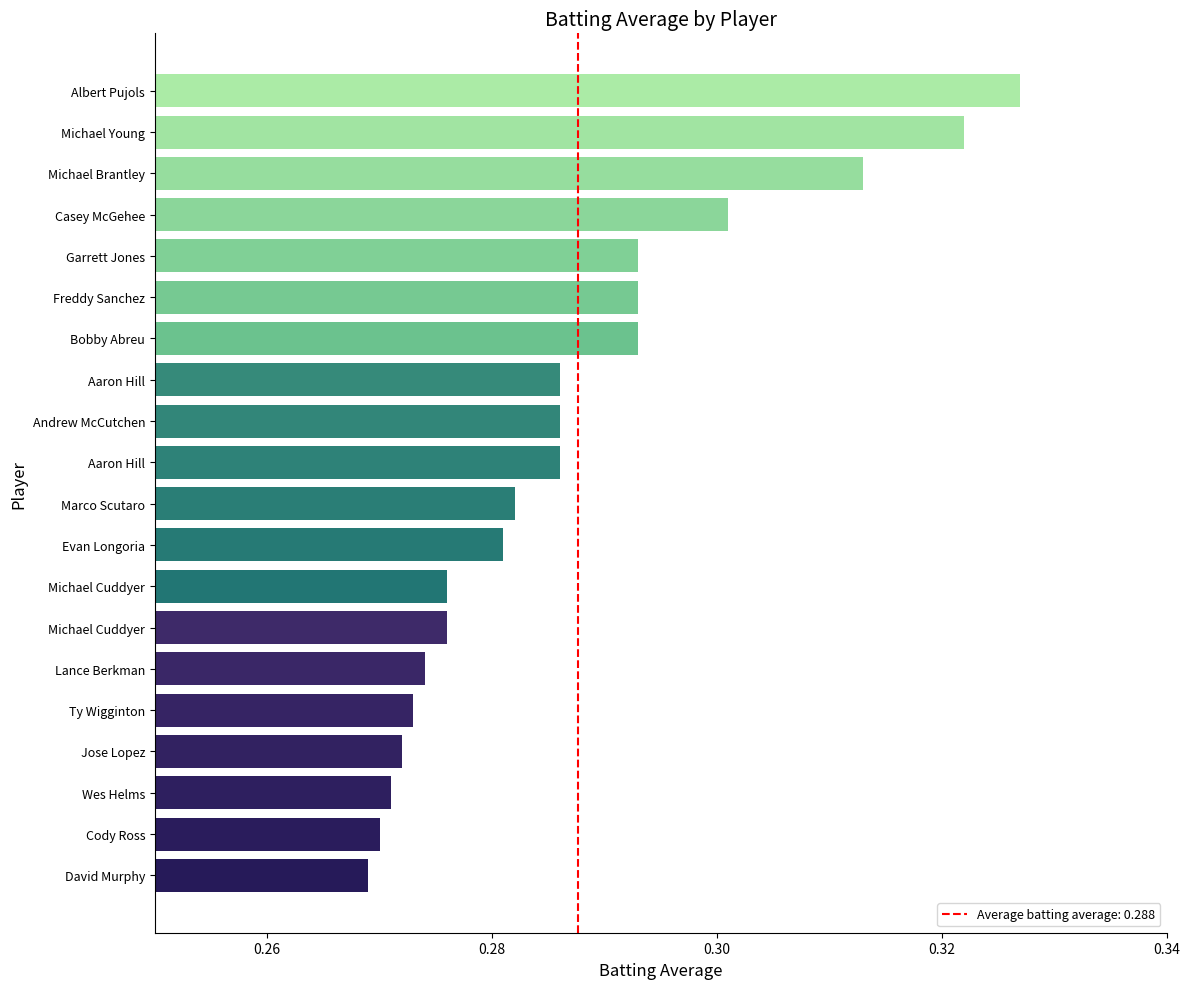

How many categories are shown in the chart?

20